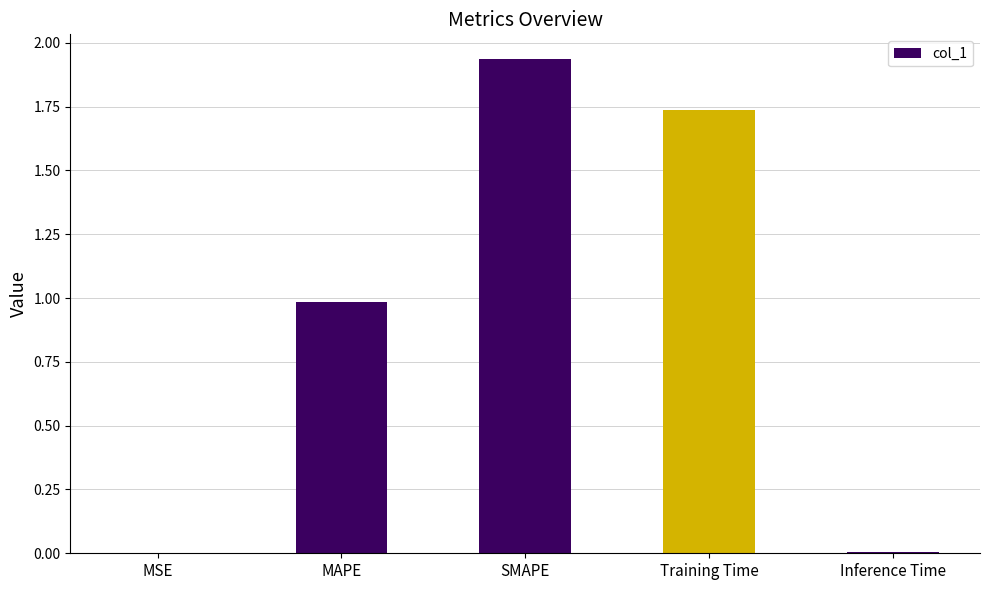

The chart shows a value of 0.9 at SMAPE. True or false?

False